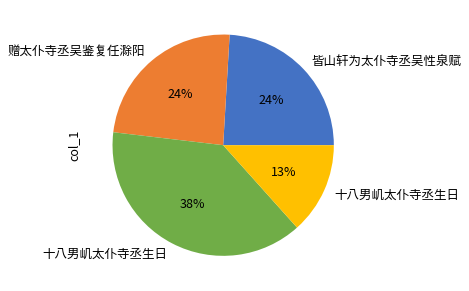

Does any single category account for the majority?

No